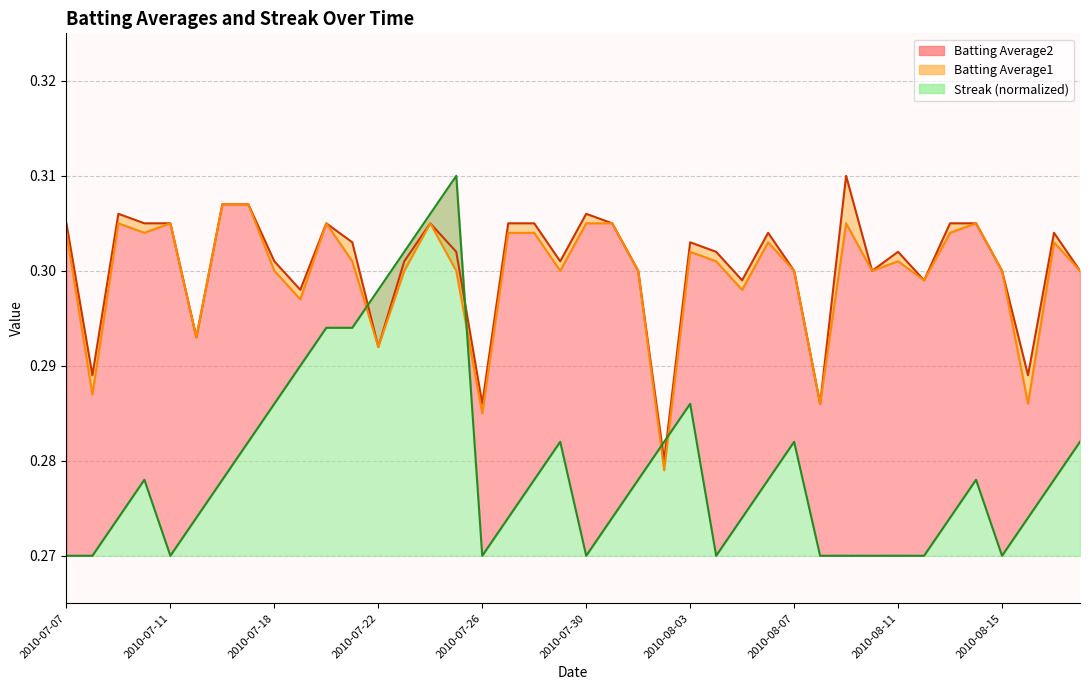

True or false: Batting Average1 has a value of 0.1 at 2010-07-09.

False